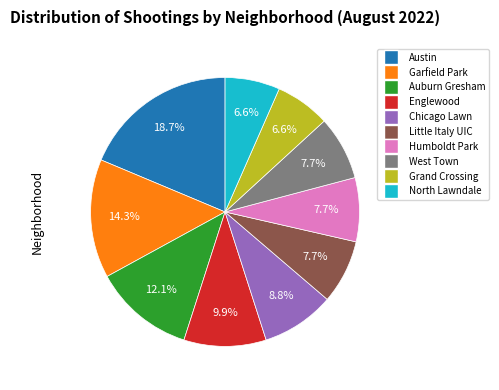

Does any single category account for the majority?

No